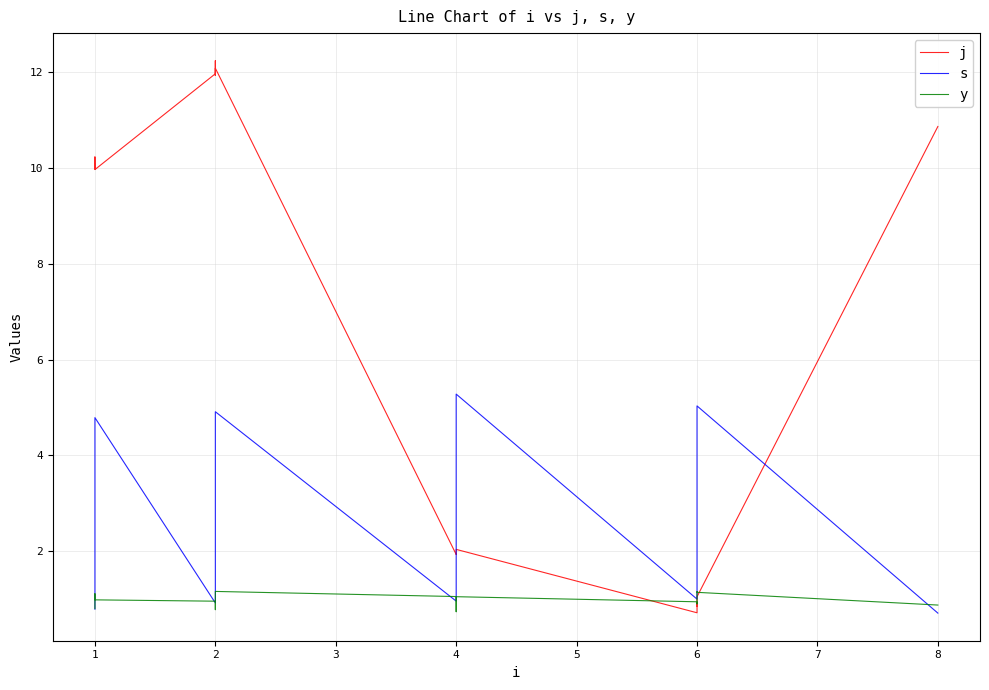

True or false: y and j intersect in this chart.

True